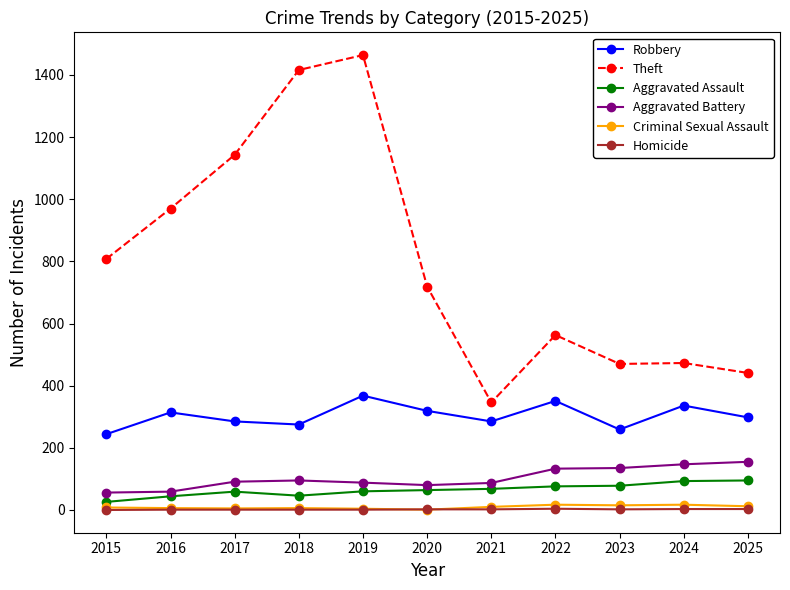

List the series in order of their peak value, lowest first.

Homicide, Criminal Sexual Assault, Aggravated Assault, Aggravated Battery, Robbery, Theft